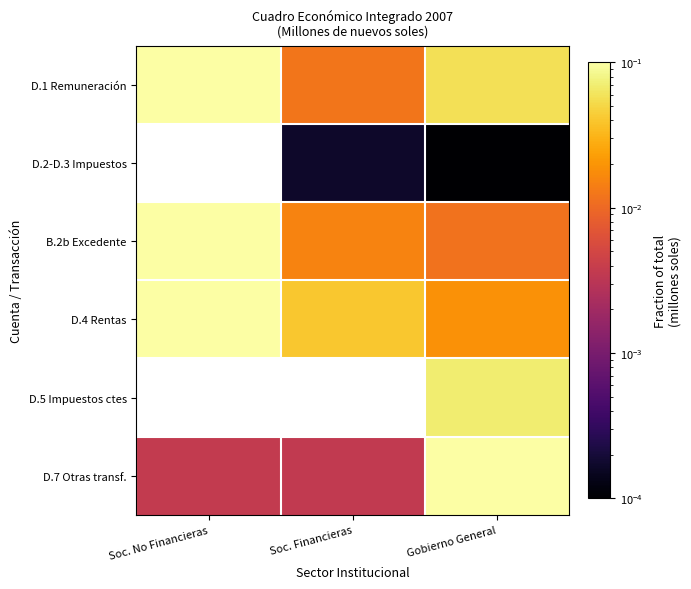

Which label corresponds to the smallest value in the chart?

Soc. No Financieras